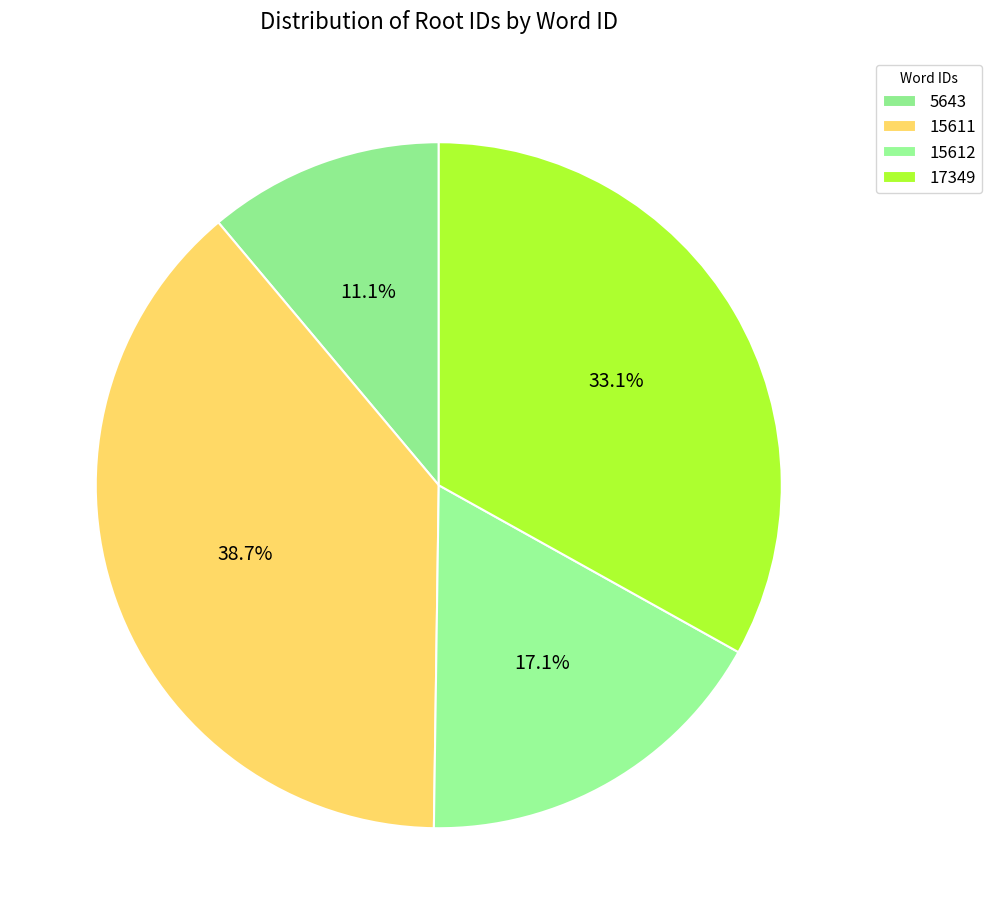

How many slices are in this pie chart?

4